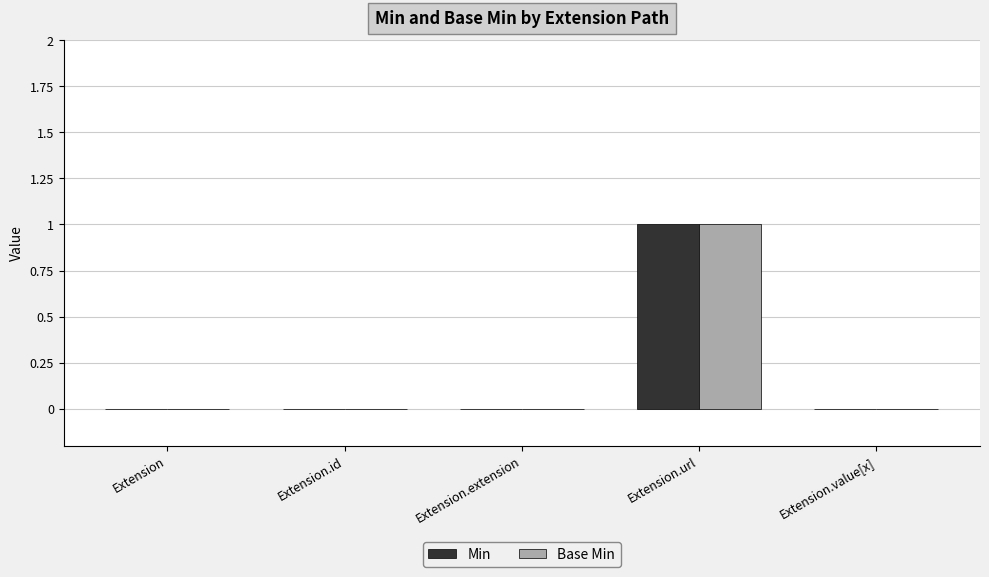

At which category is the sum across all series the highest?

Extension.url